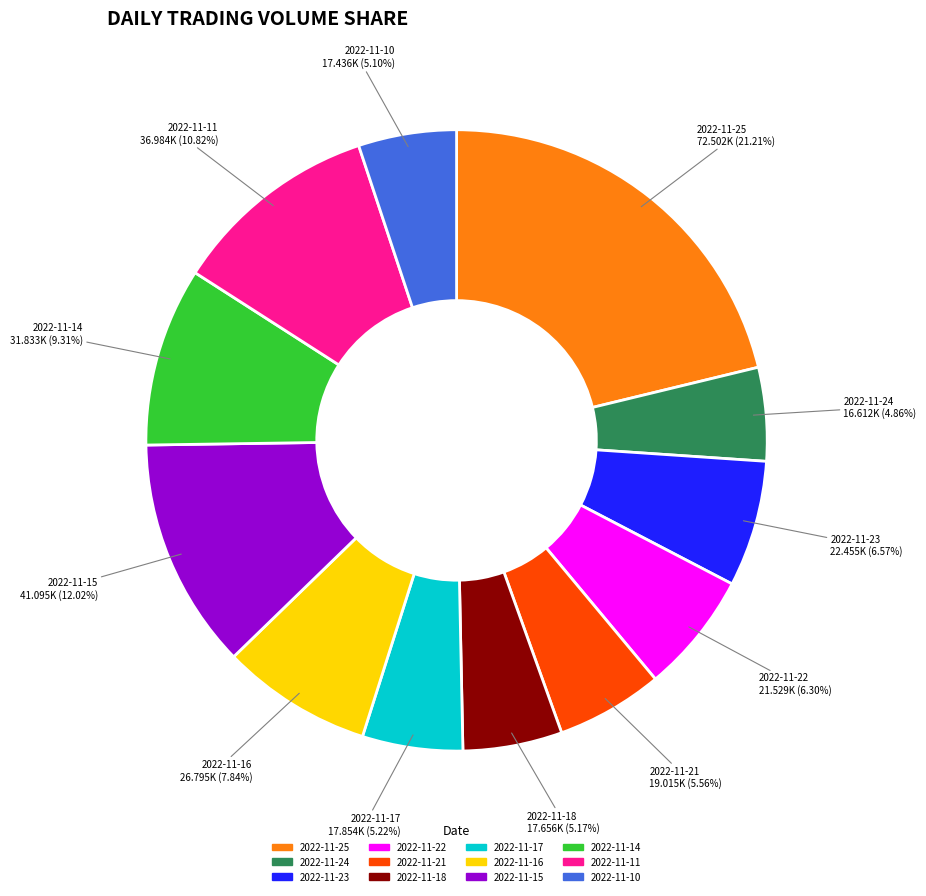

What is the largest slice in the pie chart?

2022-11-25